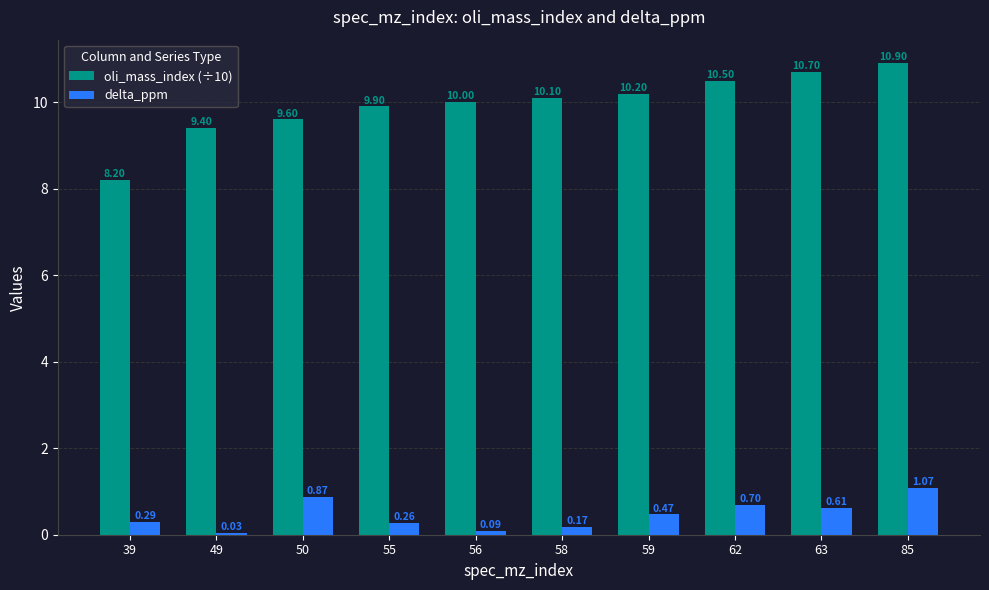

Is the value of delta_ppm at 62 greater than the value of oli_mass_index (÷10) at 49?

No